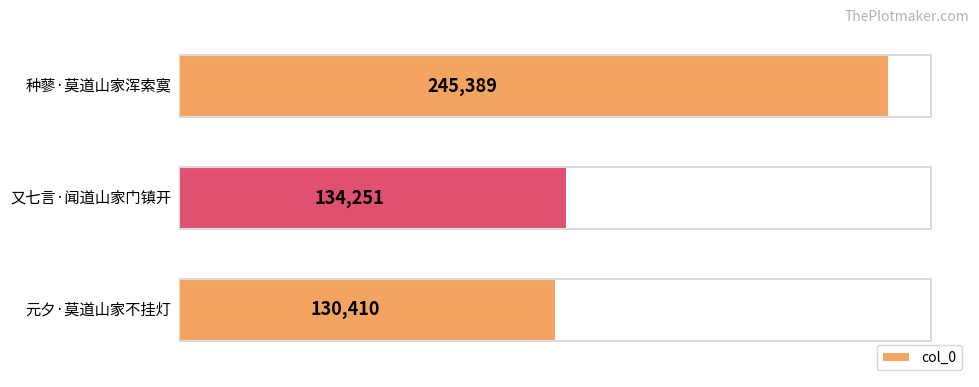

What is the difference between the maximum and minimum values?

114979